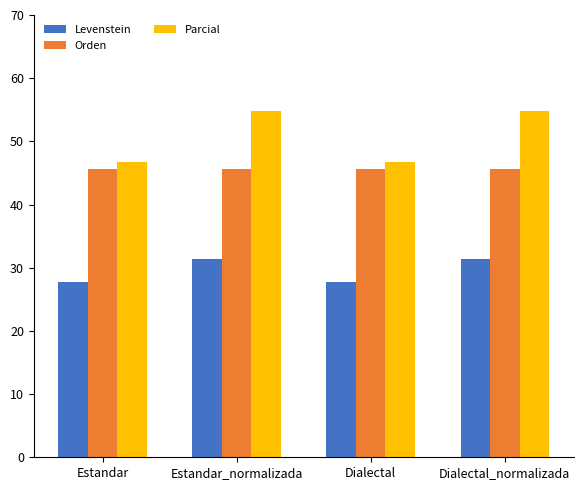

What is the sum of the Levenstein values at Dialectal and Estandar_normalizada?

59.2